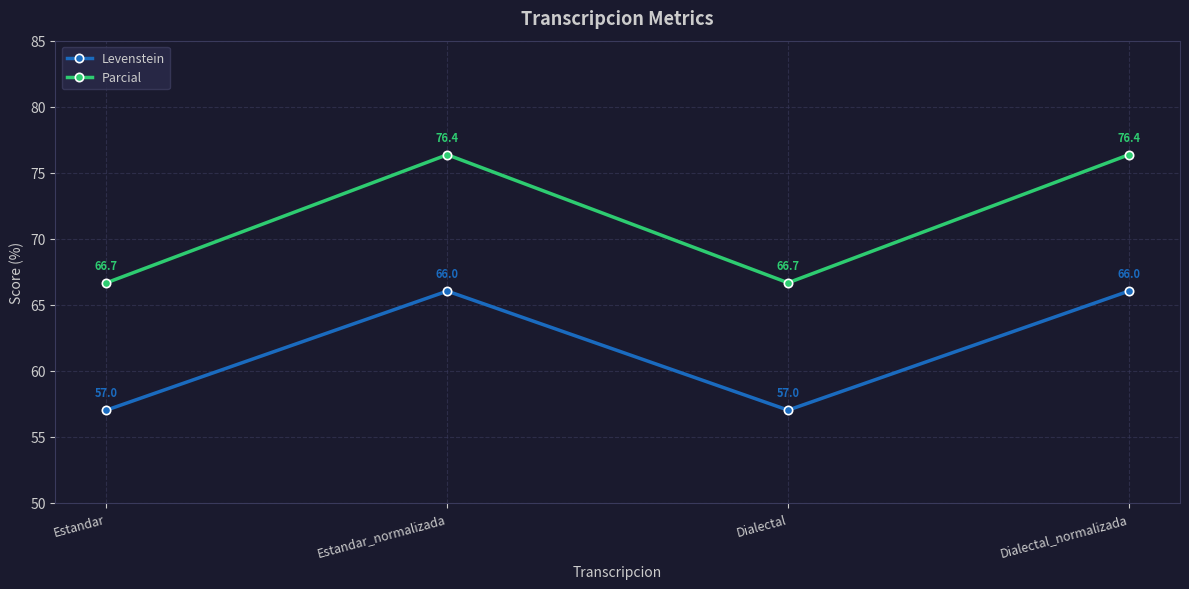

What is the average value of the Parcial series?

71.5